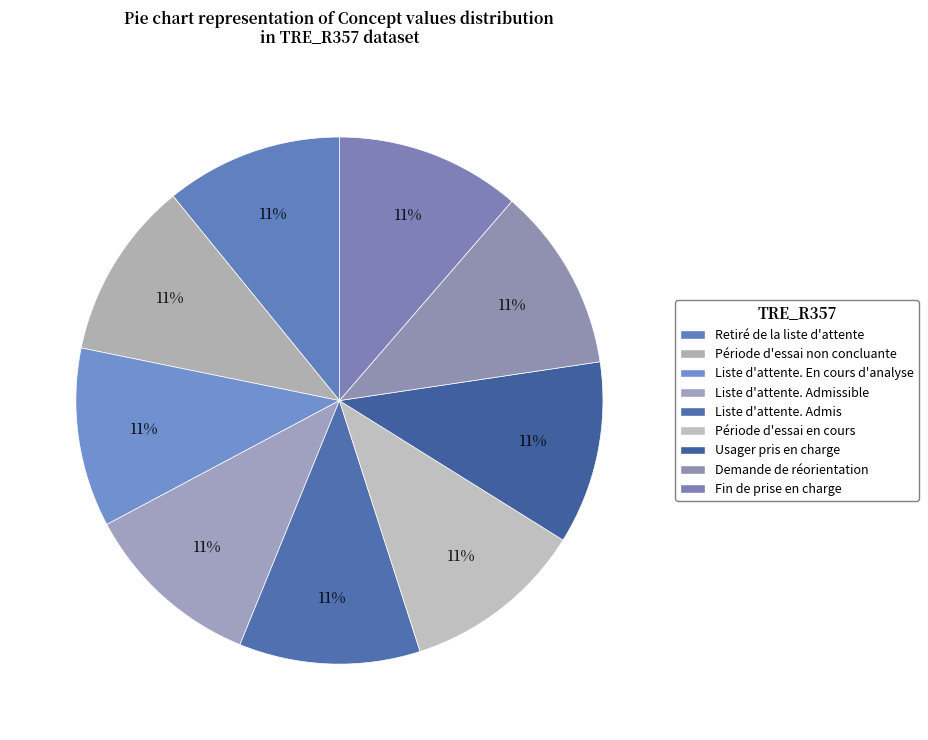

How many segments does this pie chart have?

9